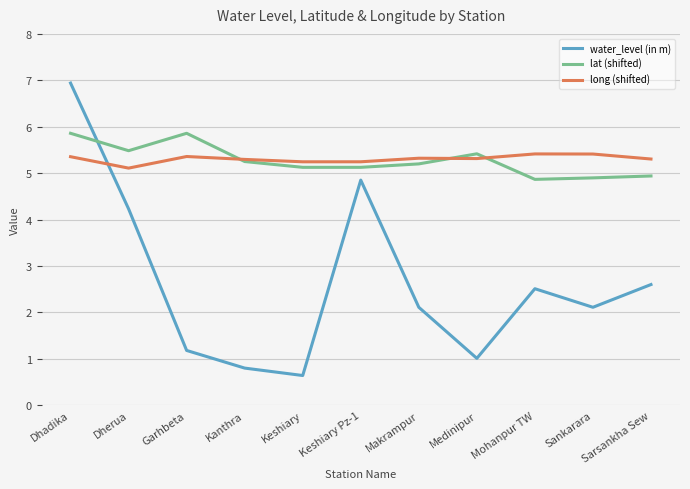

At which category is the sum across all series the highest?

Dhadika